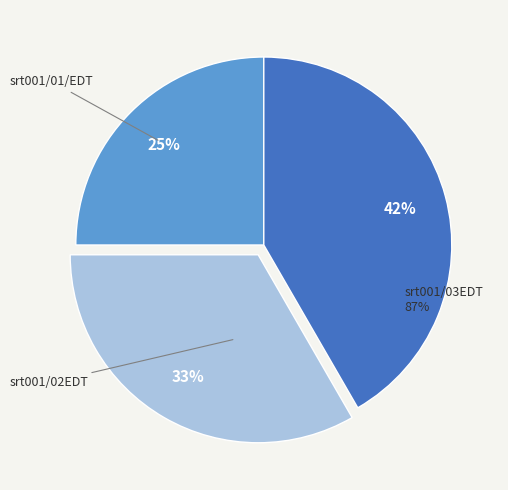

Which slice is the largest?

srt001/03EDT